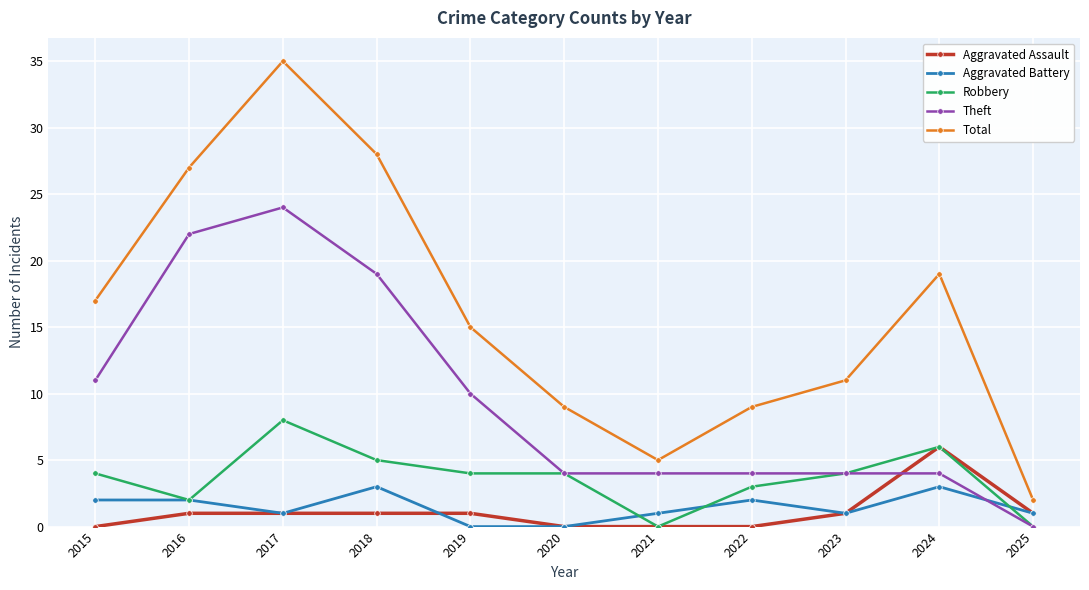

Which series changed the most between 2015 and 2018?

Total